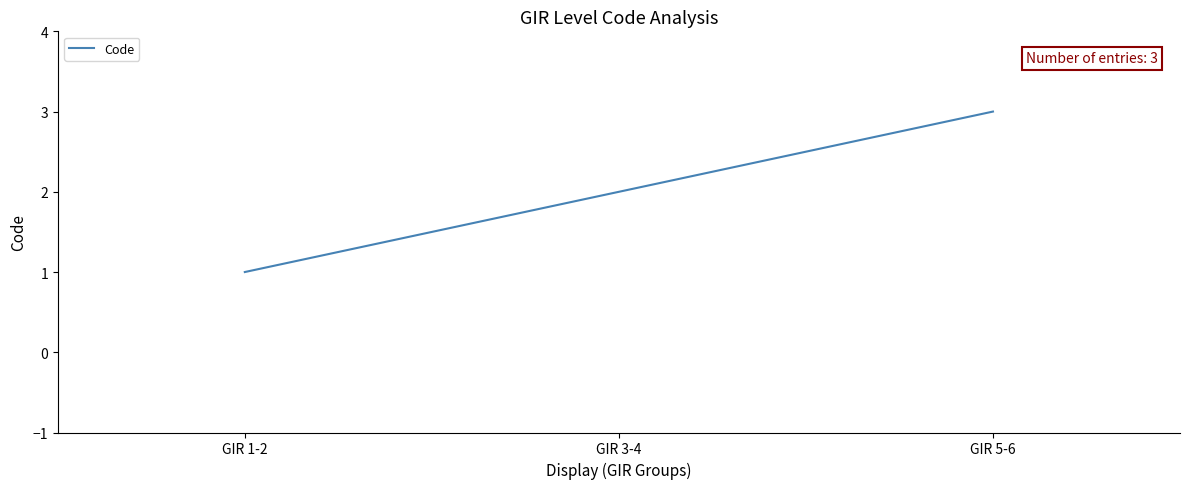

What is the sum of the values at GIR 5-6 and GIR 3-4?

5